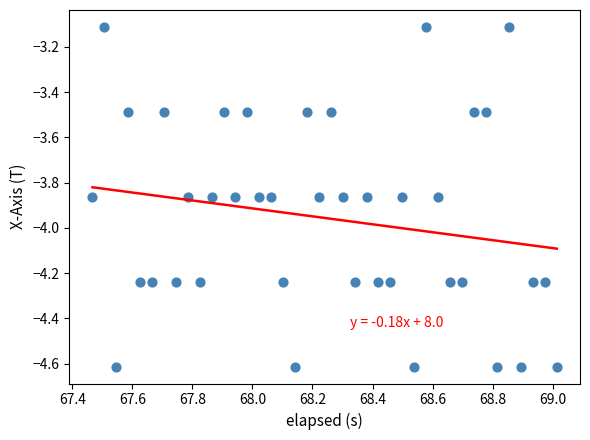

What is the range of X values (max minus min)?

1.5